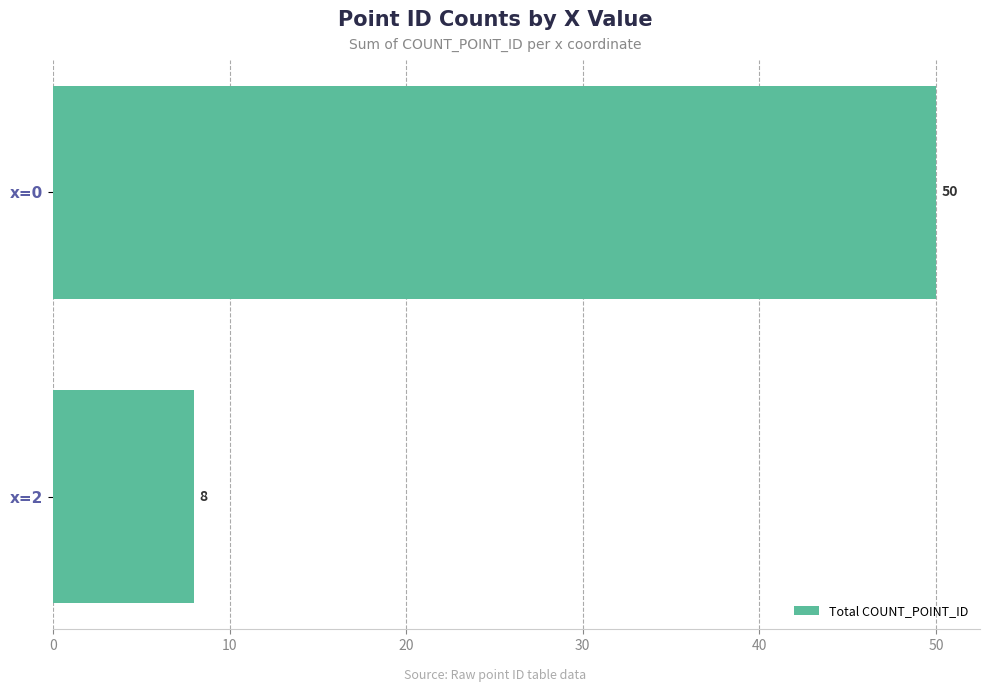

How many categories are shown in the chart?

2